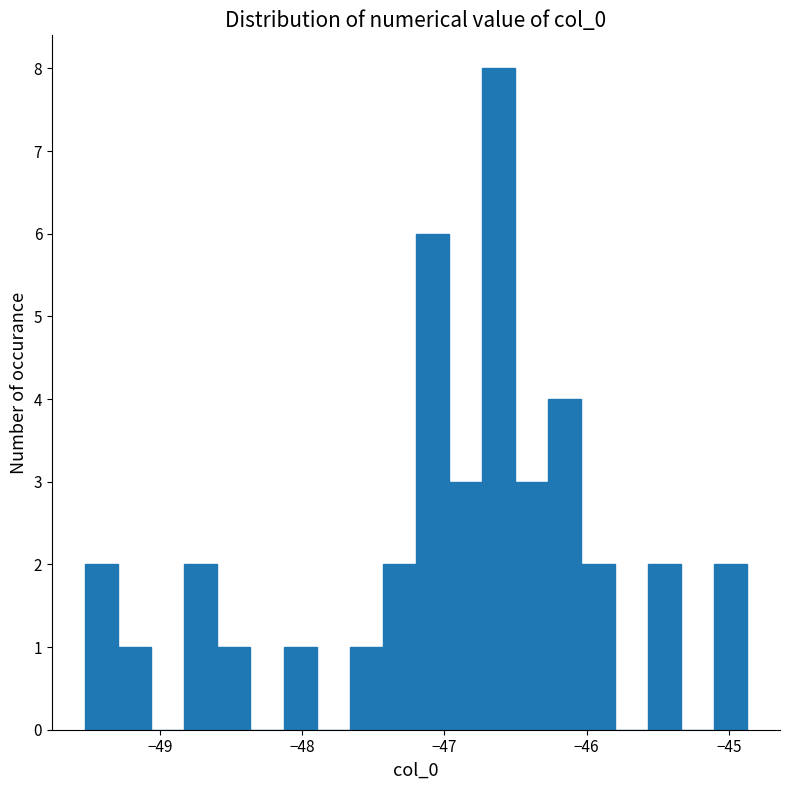

Around what value on the x-axis is the tallest bar? Give the approximate position of its centre, as read against the axis.

-46.6